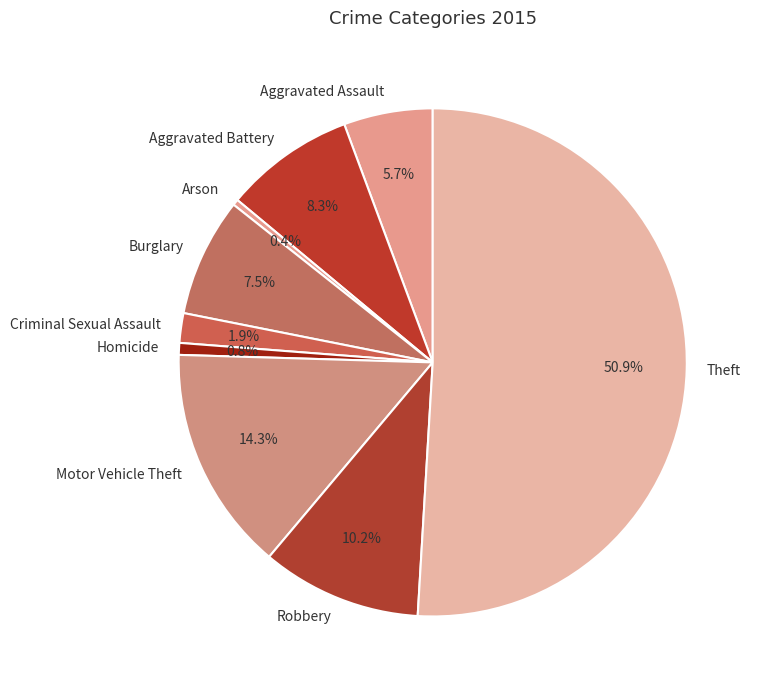

Does Arson represent more than half of the total?

No